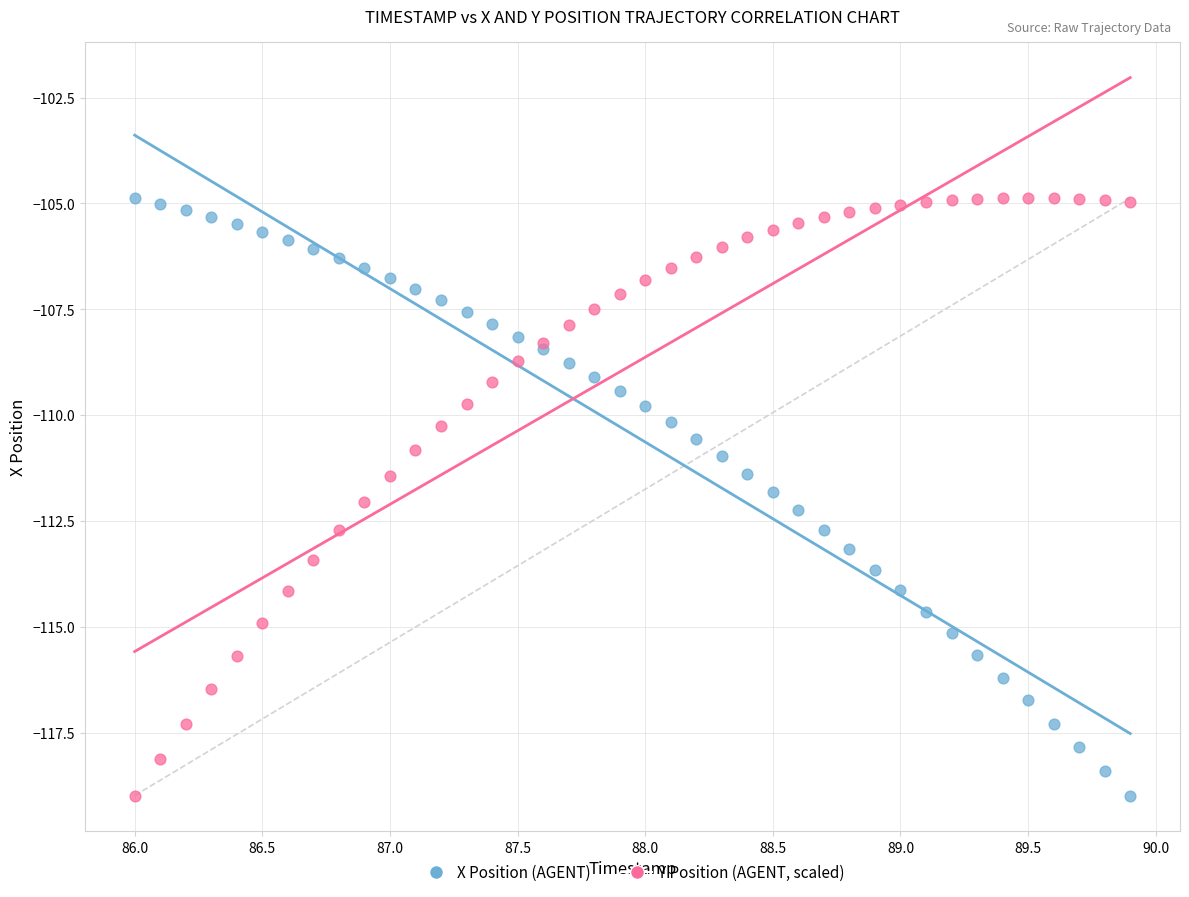

What is the X range (max minus min) for the scatter plot?

3.9